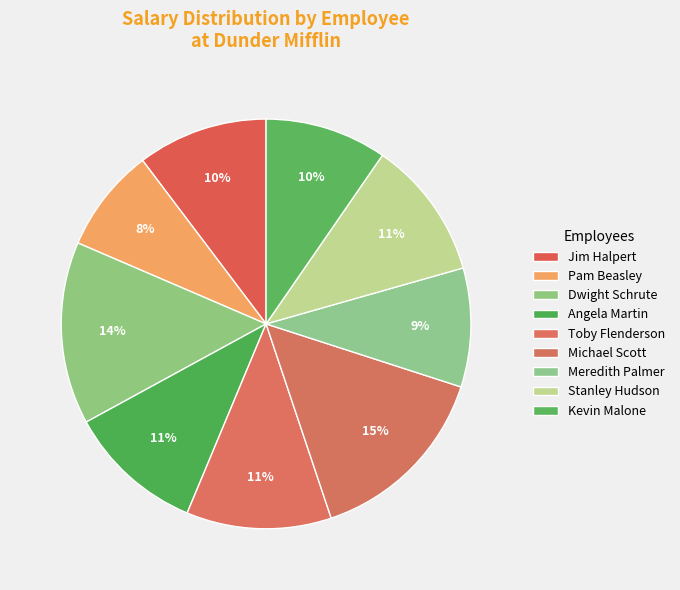

True or false: Jim Halpert accounts for 1% of the total.

False